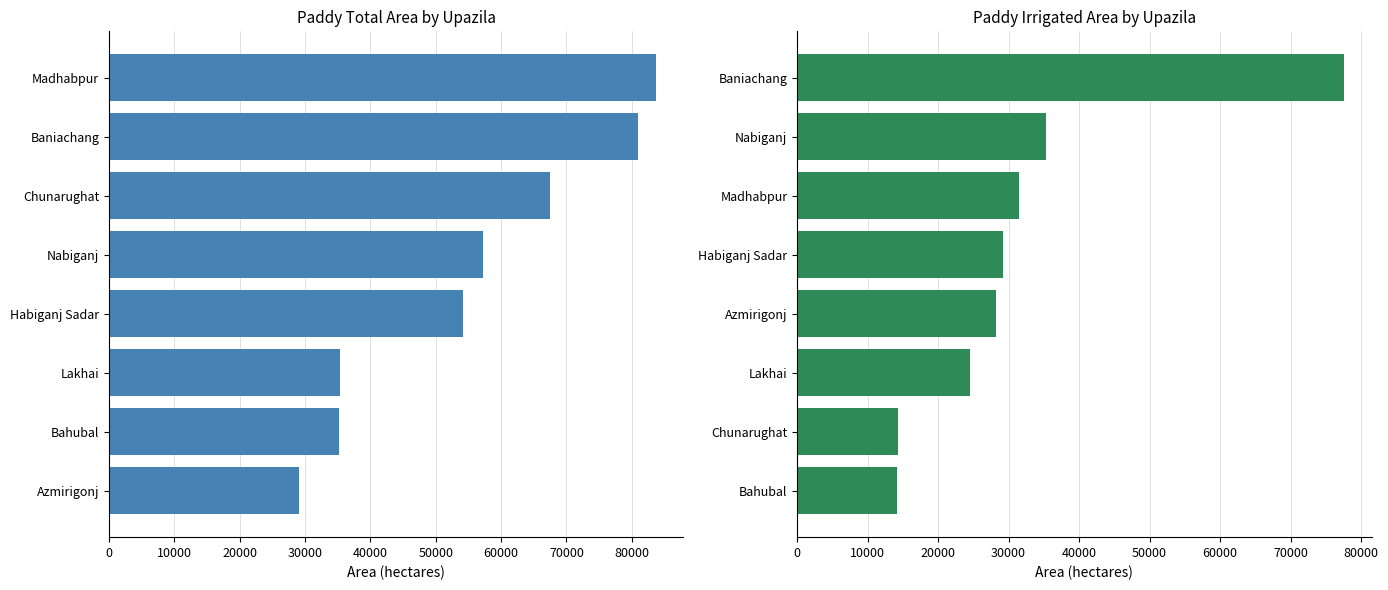

What are all the series names shown in the legend?

Total area, Irrigated area